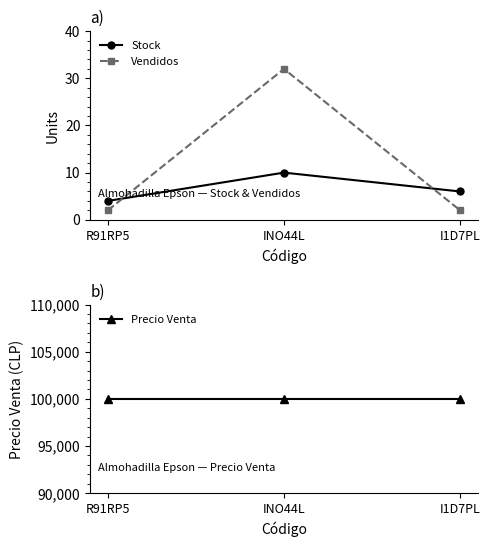

At R91RP5, list the series in order from largest to smallest.

Precio Venta, Stock, Vendidos